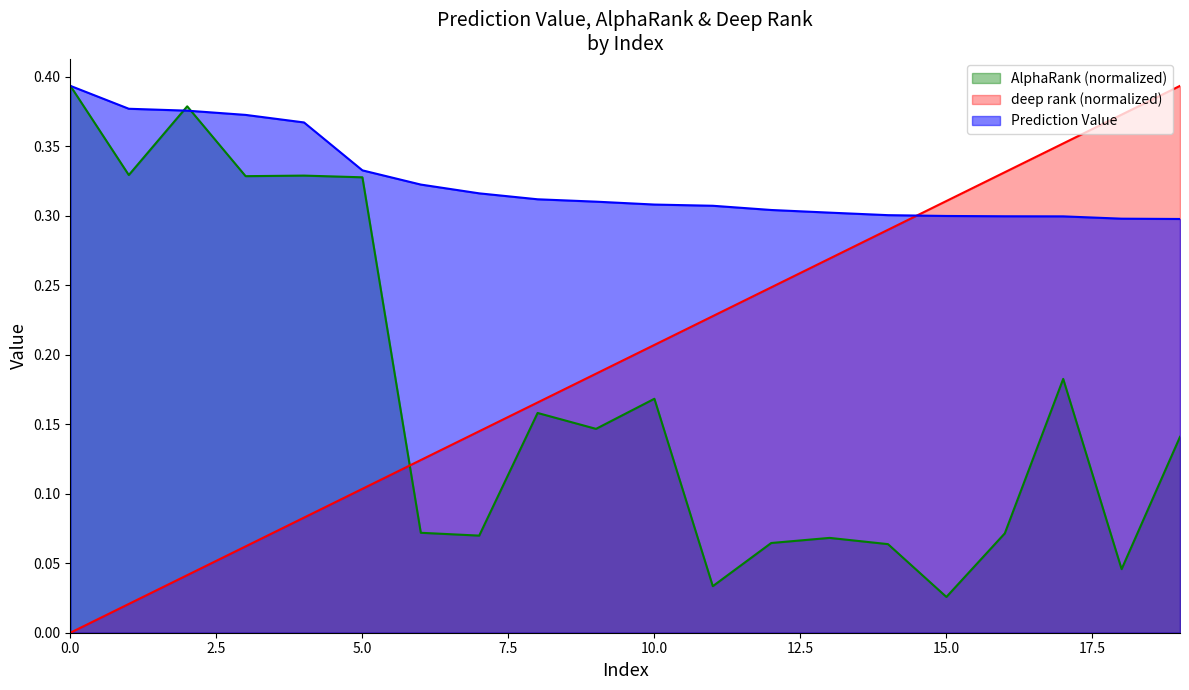

How many values in the deep rank series exceed 0?

19